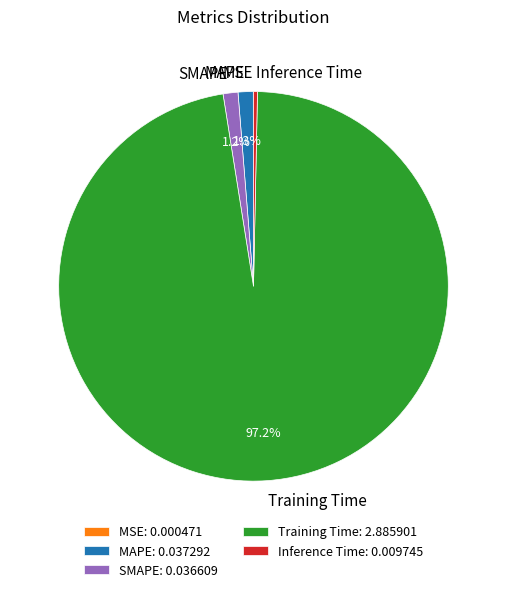

What percentage is NOT represented by SMAPE?

98.8%